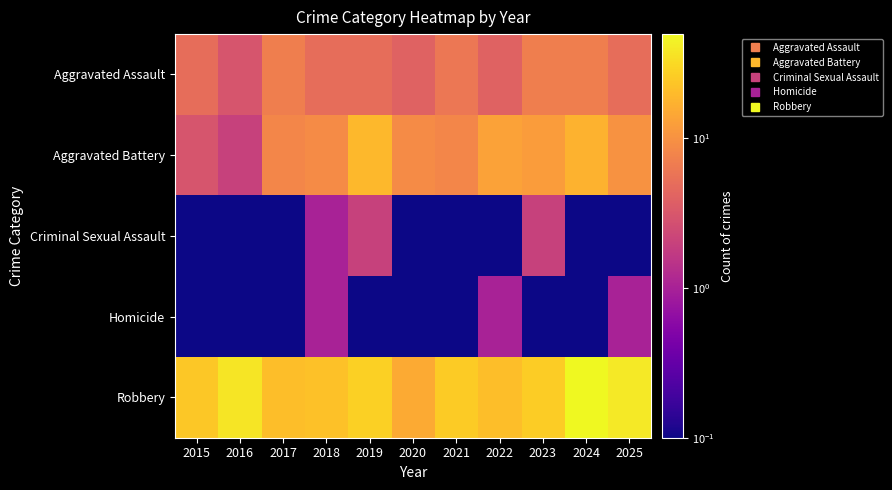

What is the total value across all series at 2022?

39.1